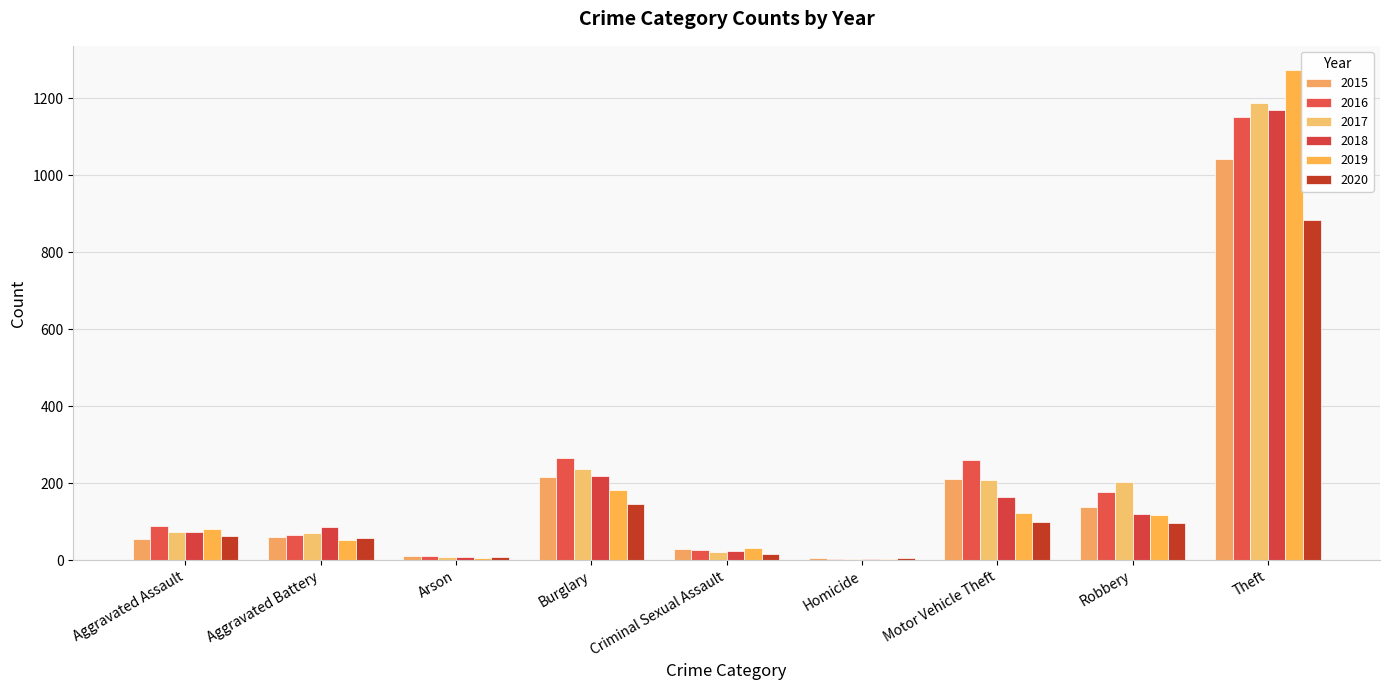

What are all the series names shown in the legend?

2015, 2016, 2017, 2018, 2019, 2020